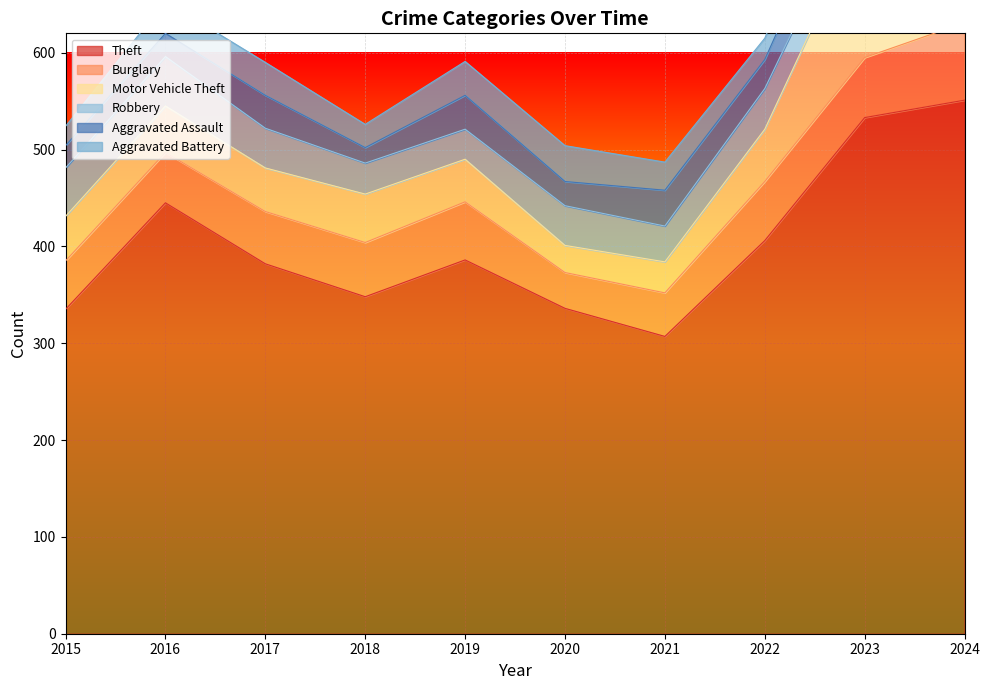

After their last crossing, which series has the higher values: Robbery or Aggravated Assault?

Robbery